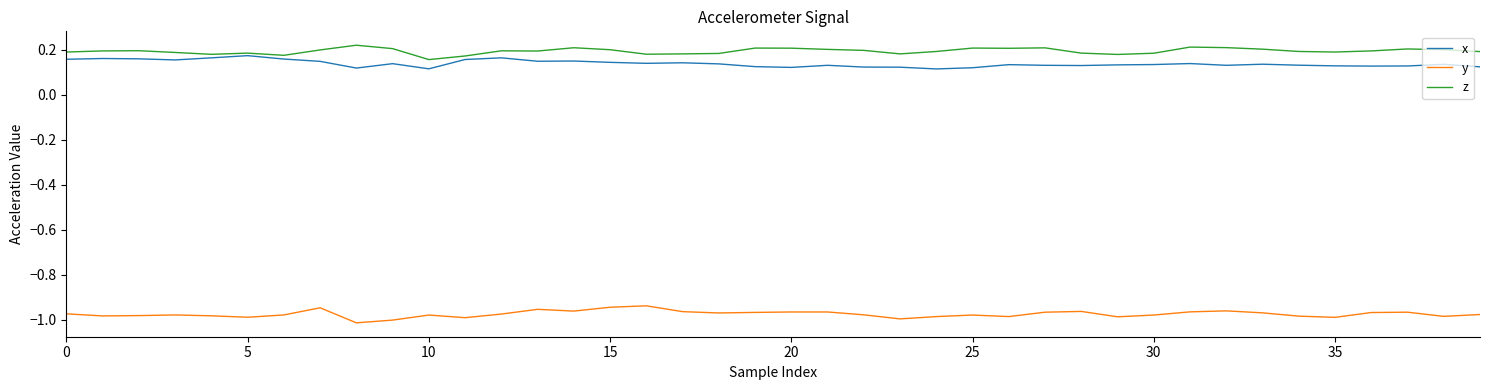

Which series has the largest total across all categories?

z